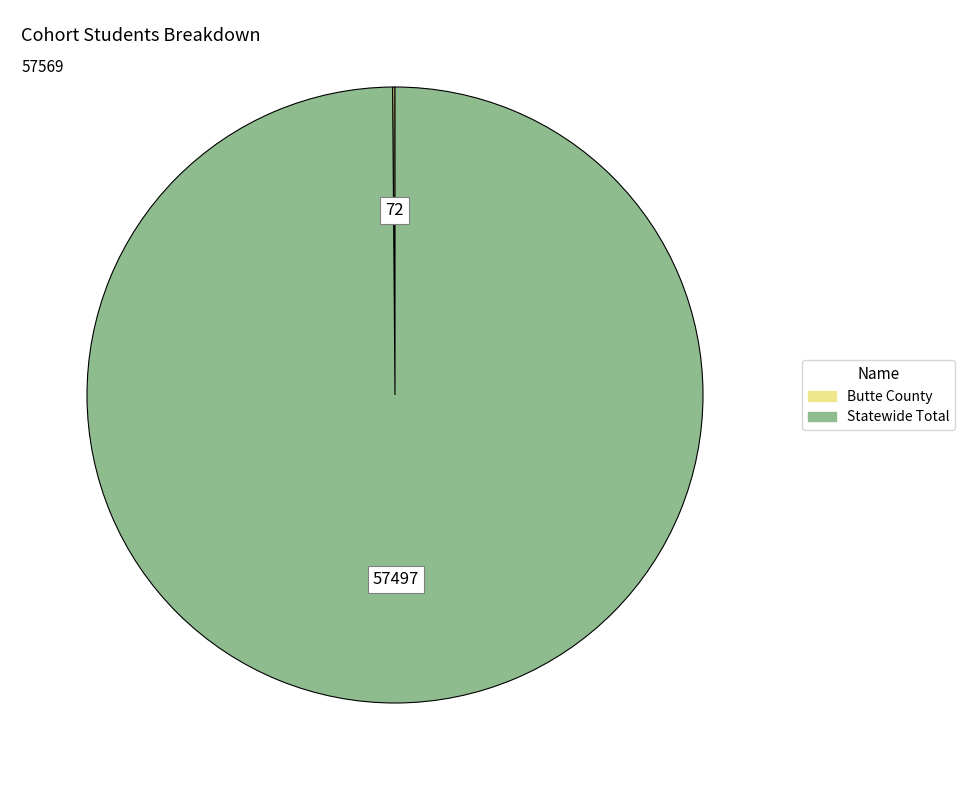

Which slice represents more than half of the pie?

Statewide Total